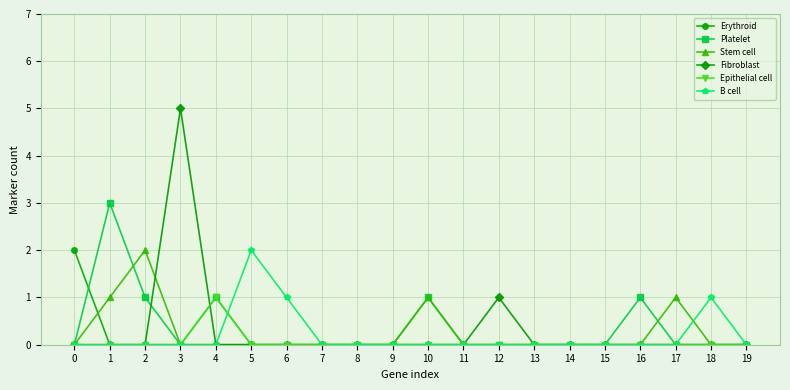

Which series has the largest range (max minus min)?

Fibroblast